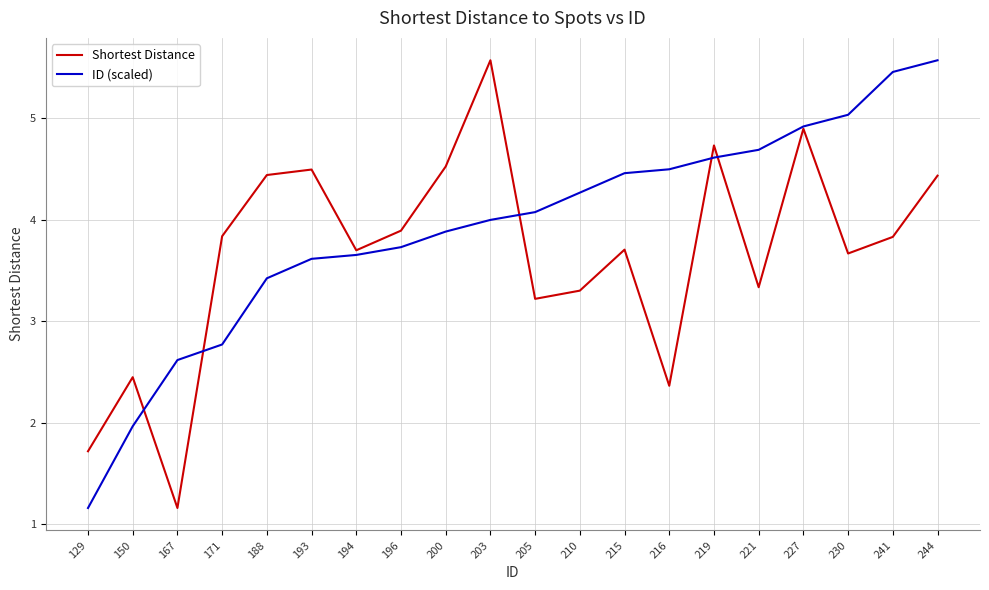

What is the difference between the maximum and minimum values in the Shortest Distance series?

4.4